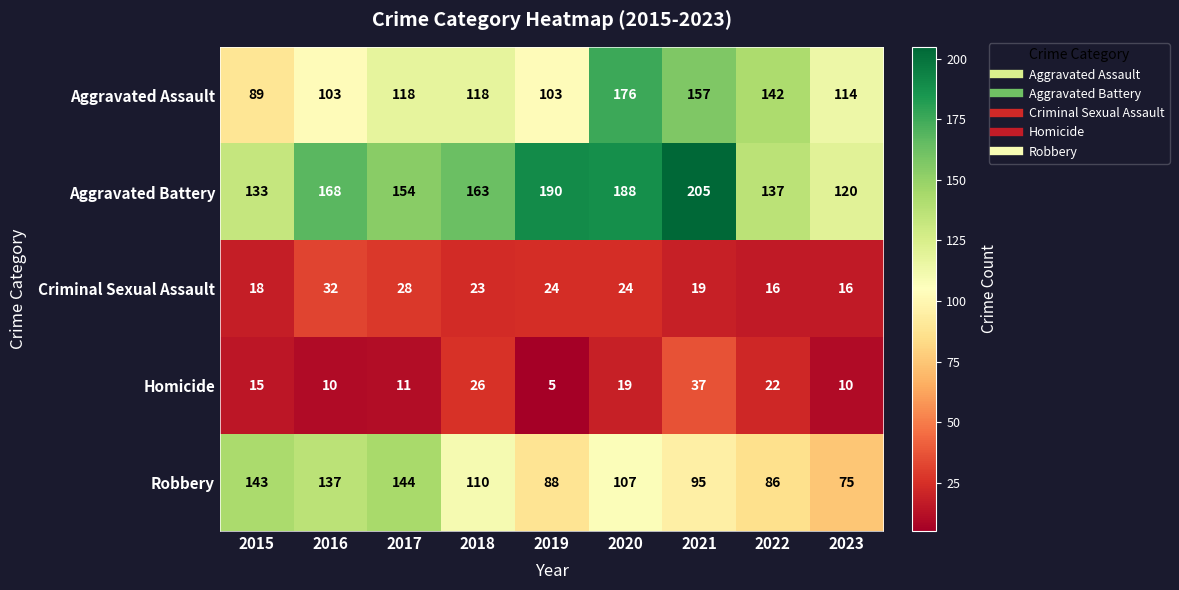

Between 2016 and 2019, which series saw the biggest shift?

Robbery